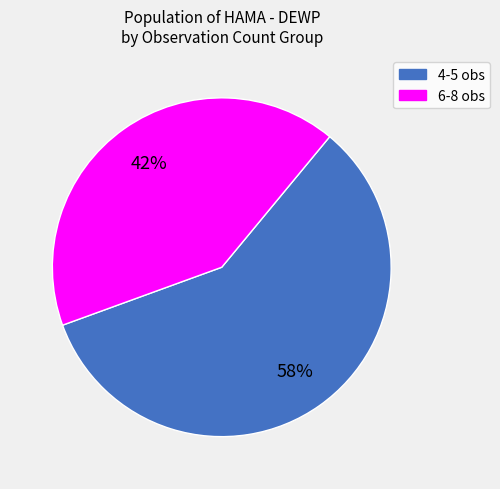

Is there a majority slice in this chart?

Yes